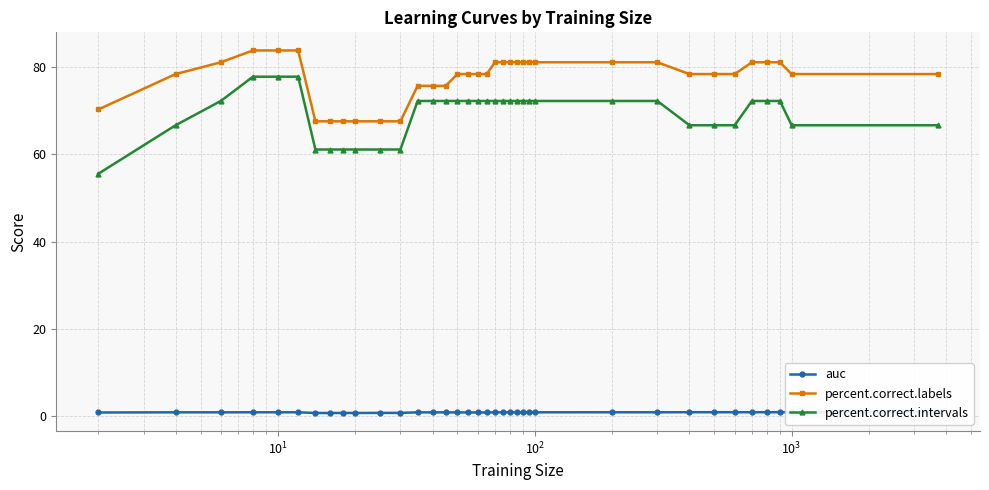

What is the value of the percent.correct.labels point at the 35th from the left?

78.4